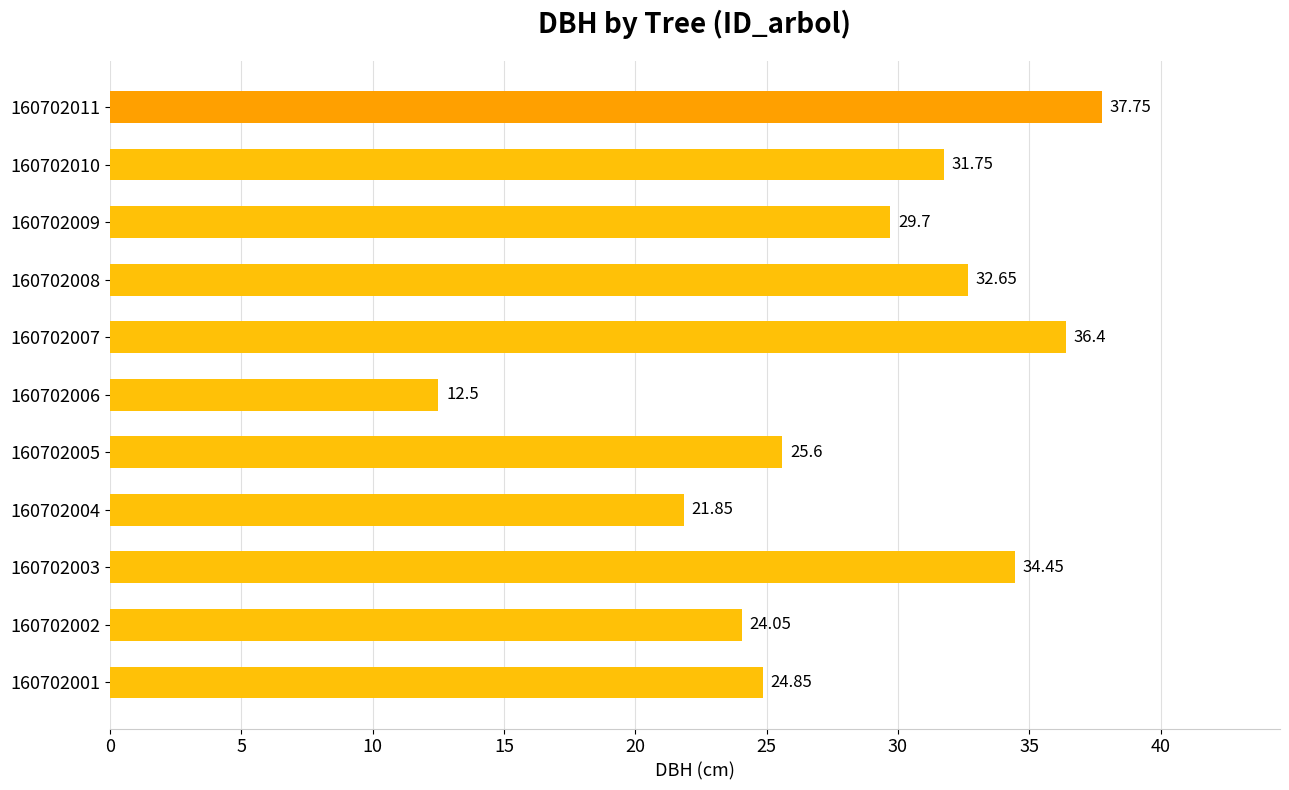

Rank the categories by value from highest to lowest.

160702011, 160702007, 160702003, 160702008, 160702010, 160702009, 160702005, 160702001, 160702002, 160702004, 160702006